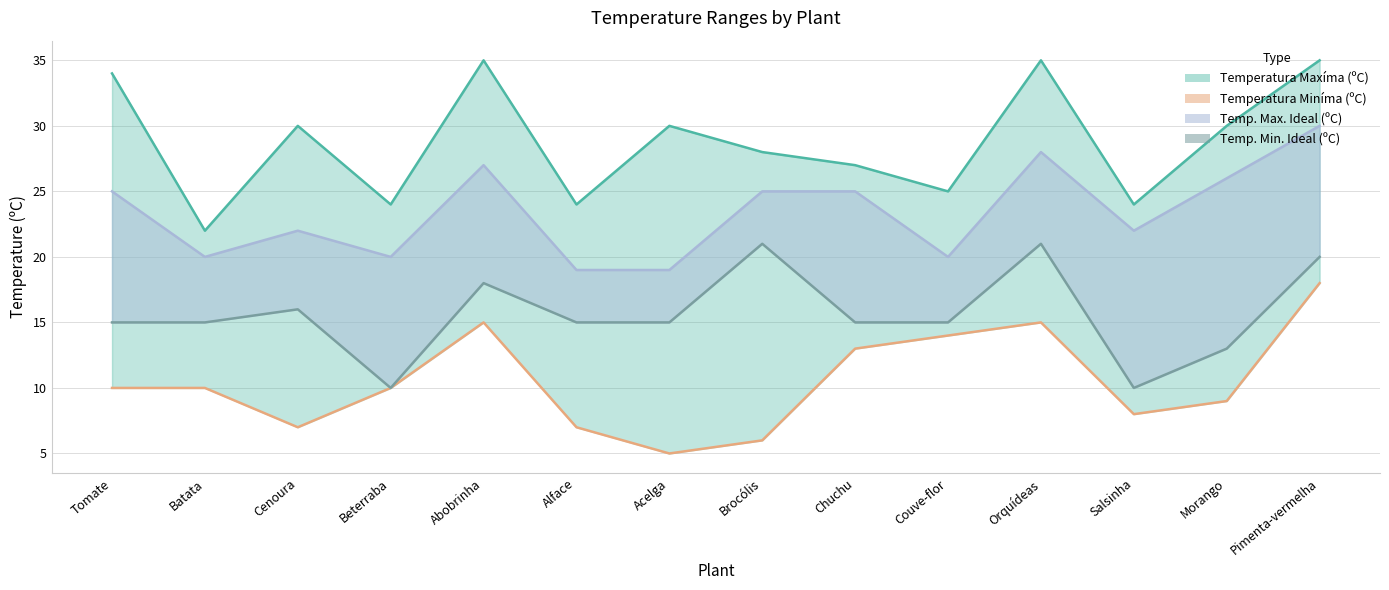

True or false: Temp. Max. Ideal (ºC) line has a value of 44 at Chuchu.

False